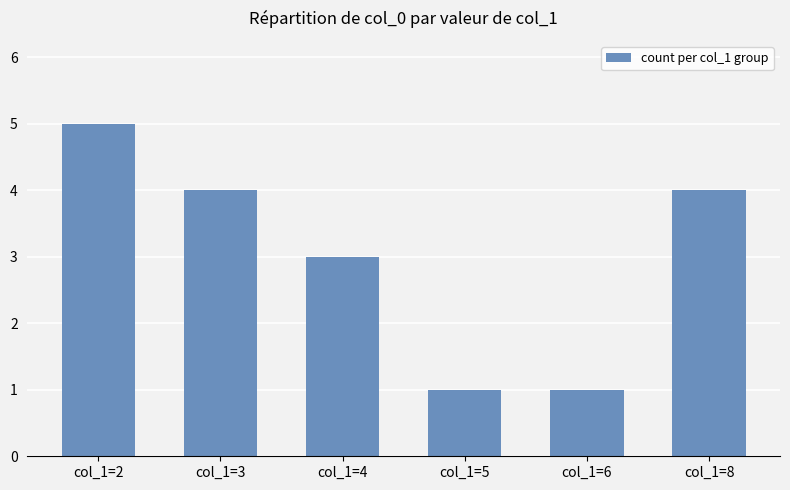

True or false: the data shows 2 at col_1=4.

False